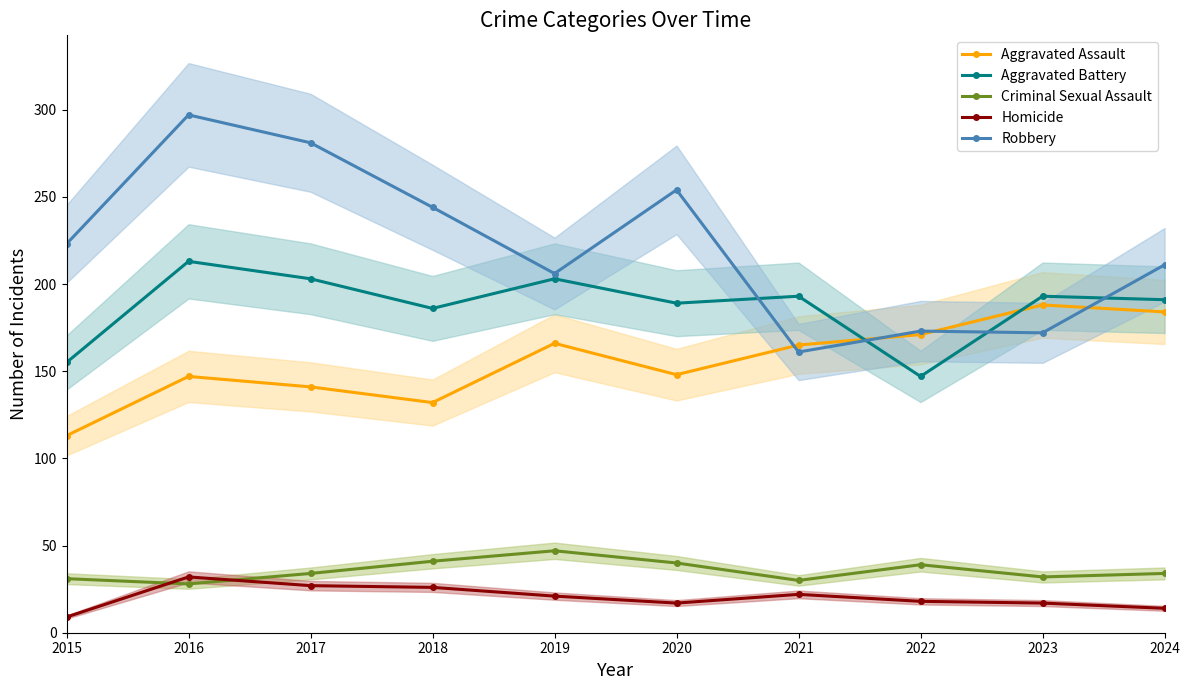

At how many categories does at least one series exceed 173?

9